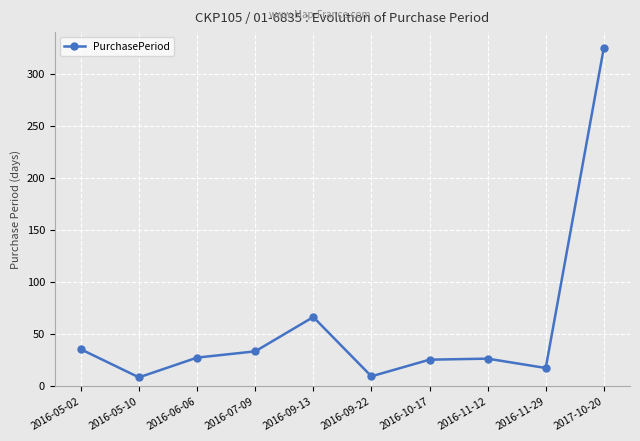

What is the smallest value displayed?

8